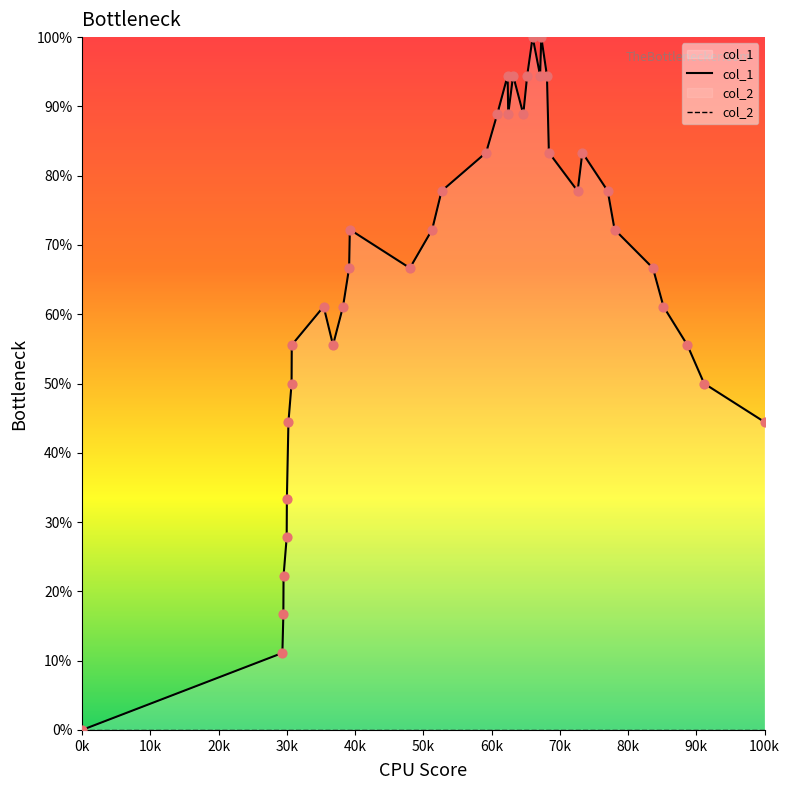

What are all the series names shown in the legend?

col_1, col_2